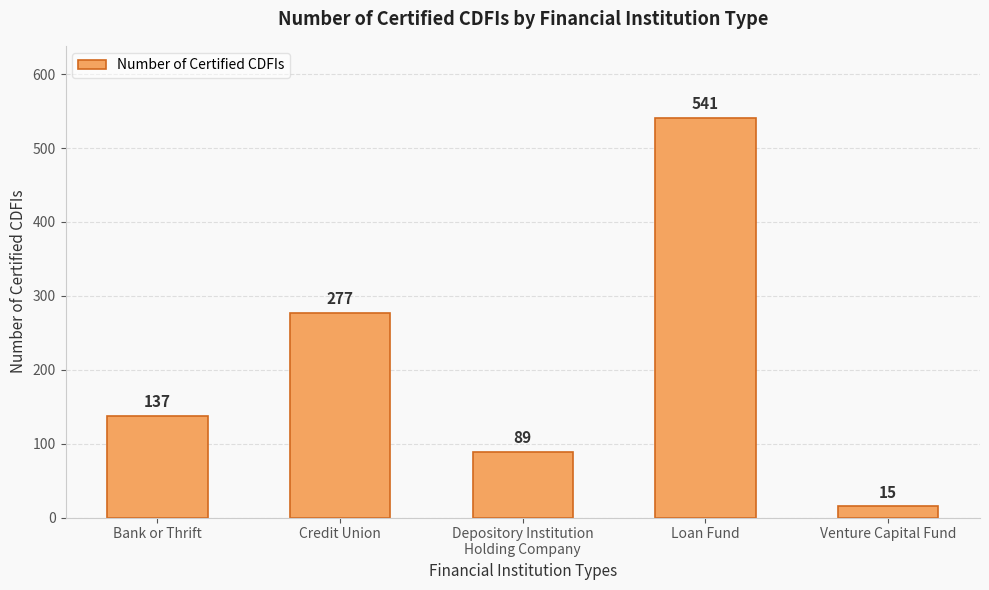

What is the average value?

212